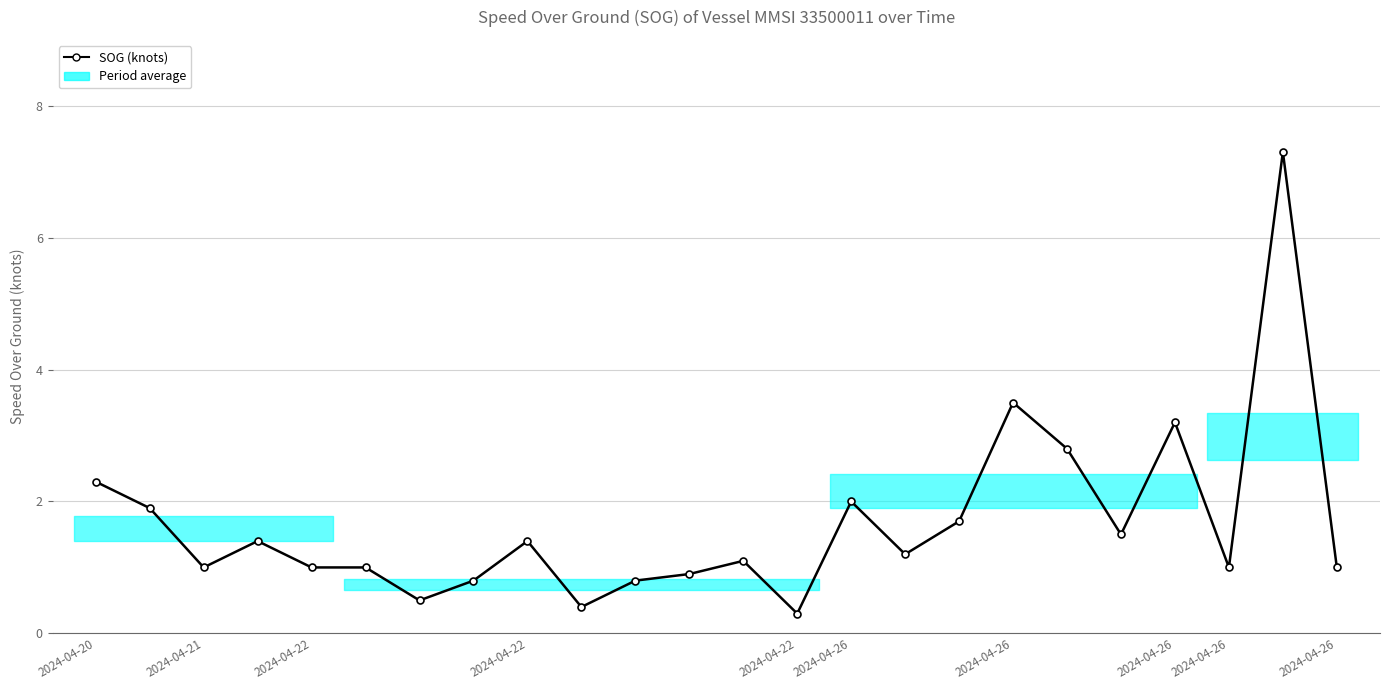

How many data points does each series have?

24